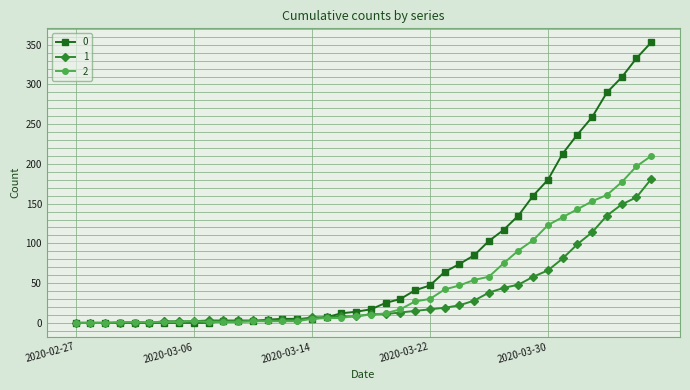

How many categories are shown in the chart?

40